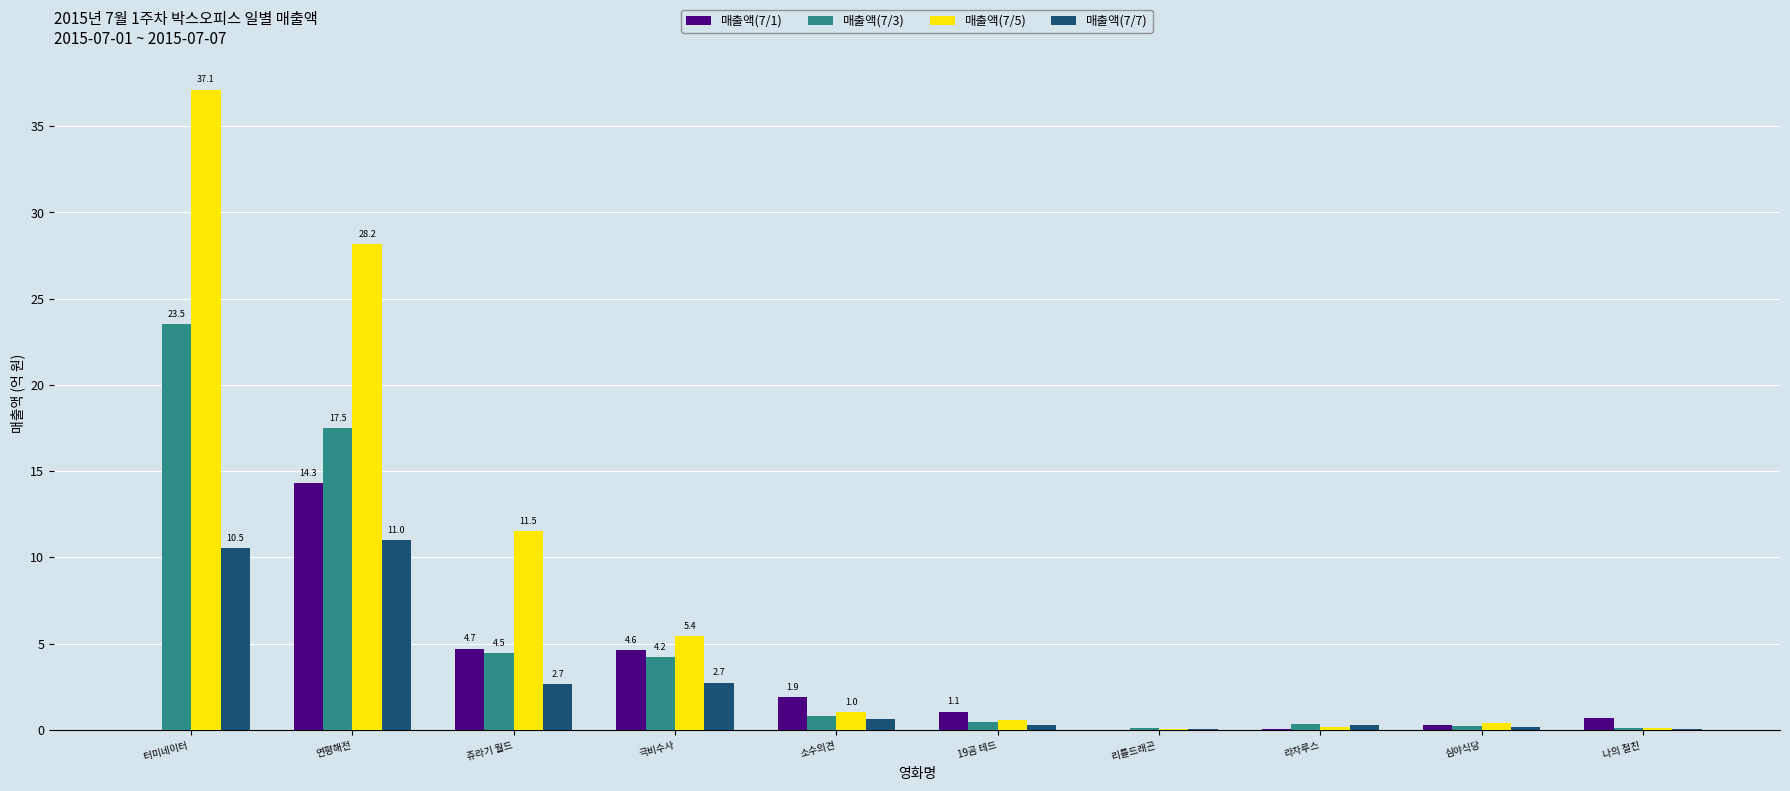

Which category has the highest value in the 매출액(7/1) series?

연평해전